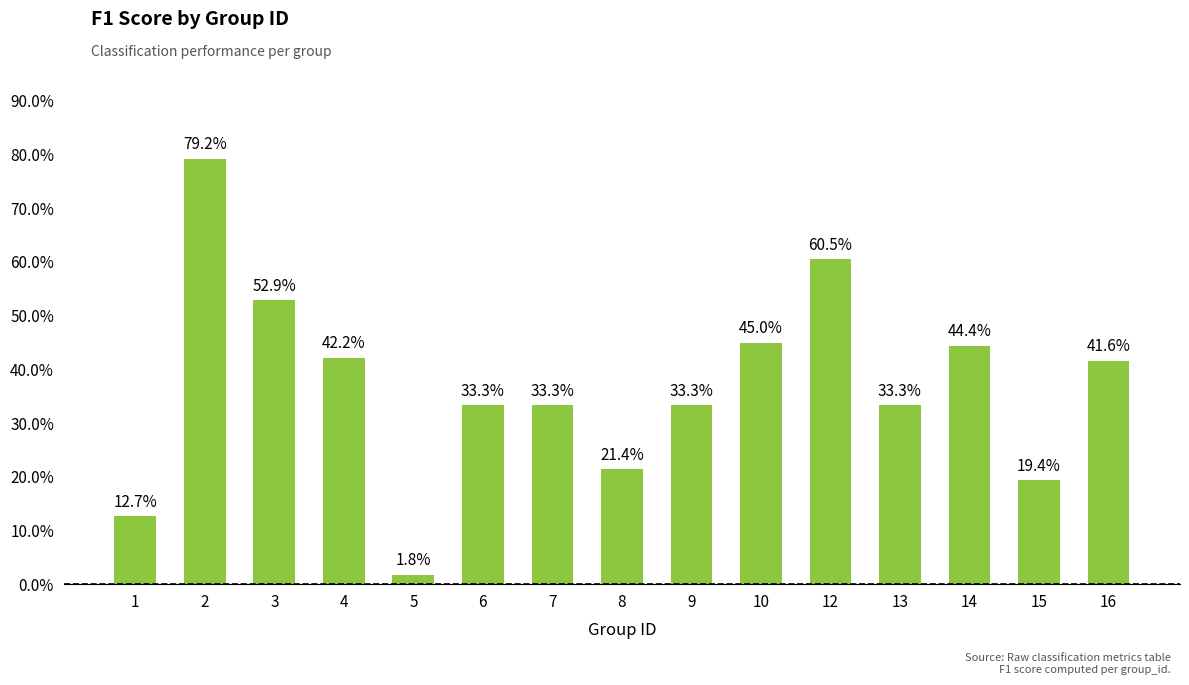

Are the bars horizontal?

No